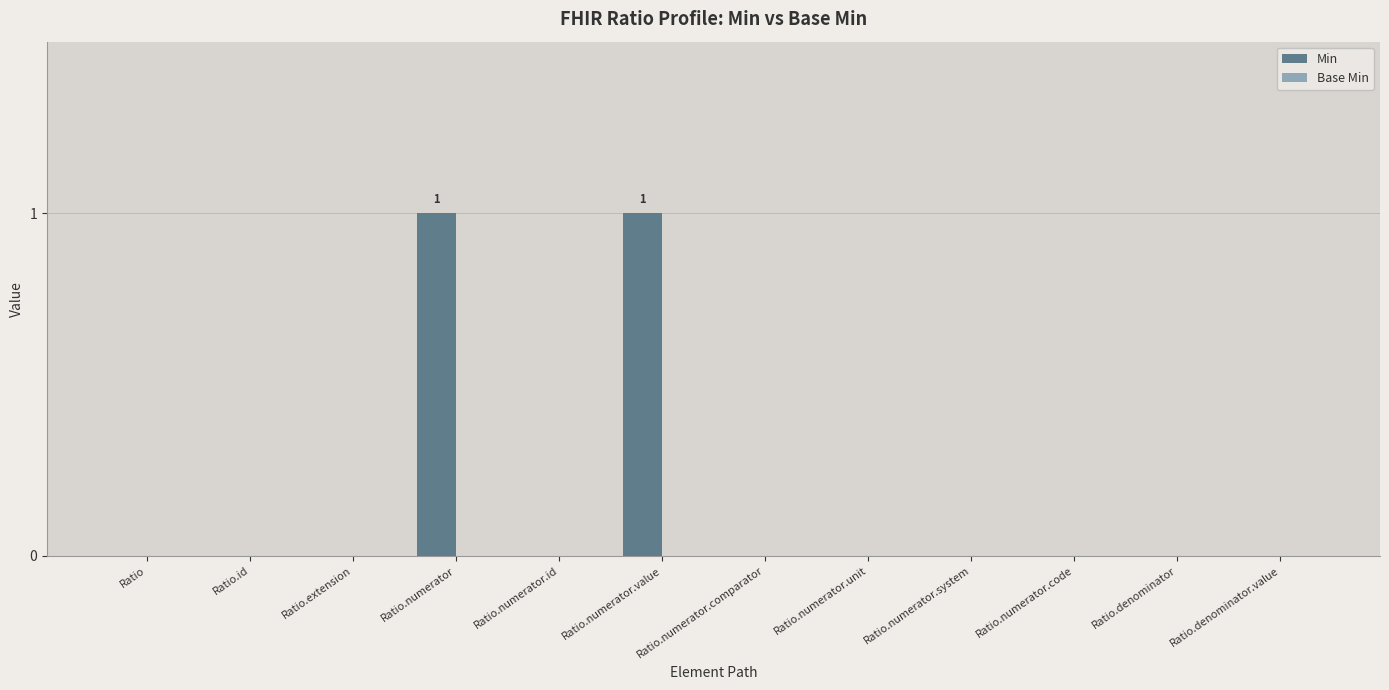

Which has a higher value, Ratio.numerator.unit or Ratio.numerator?

Ratio.numerator